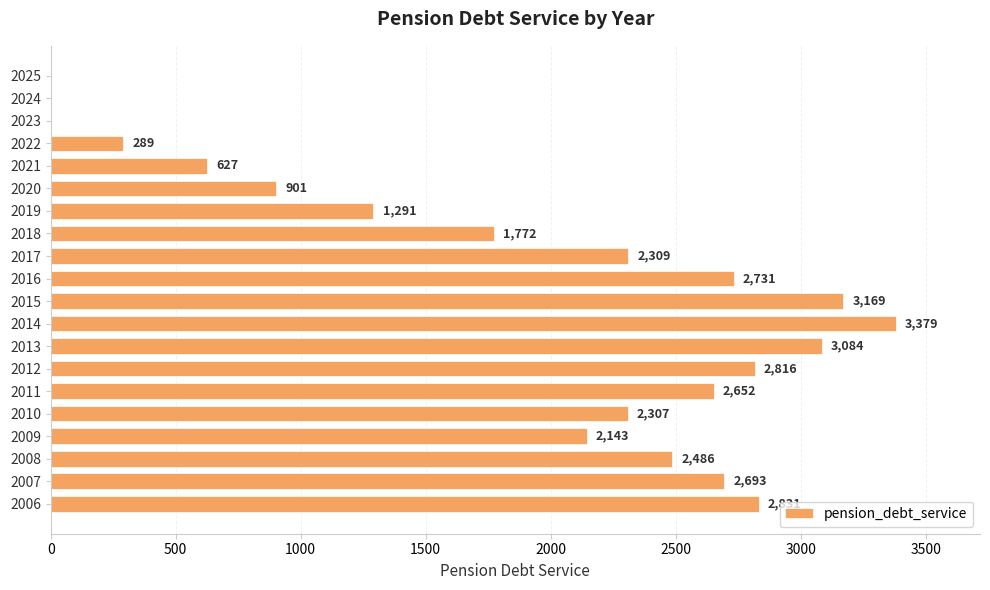

At which category does the chart reach its peak across all series?

2014